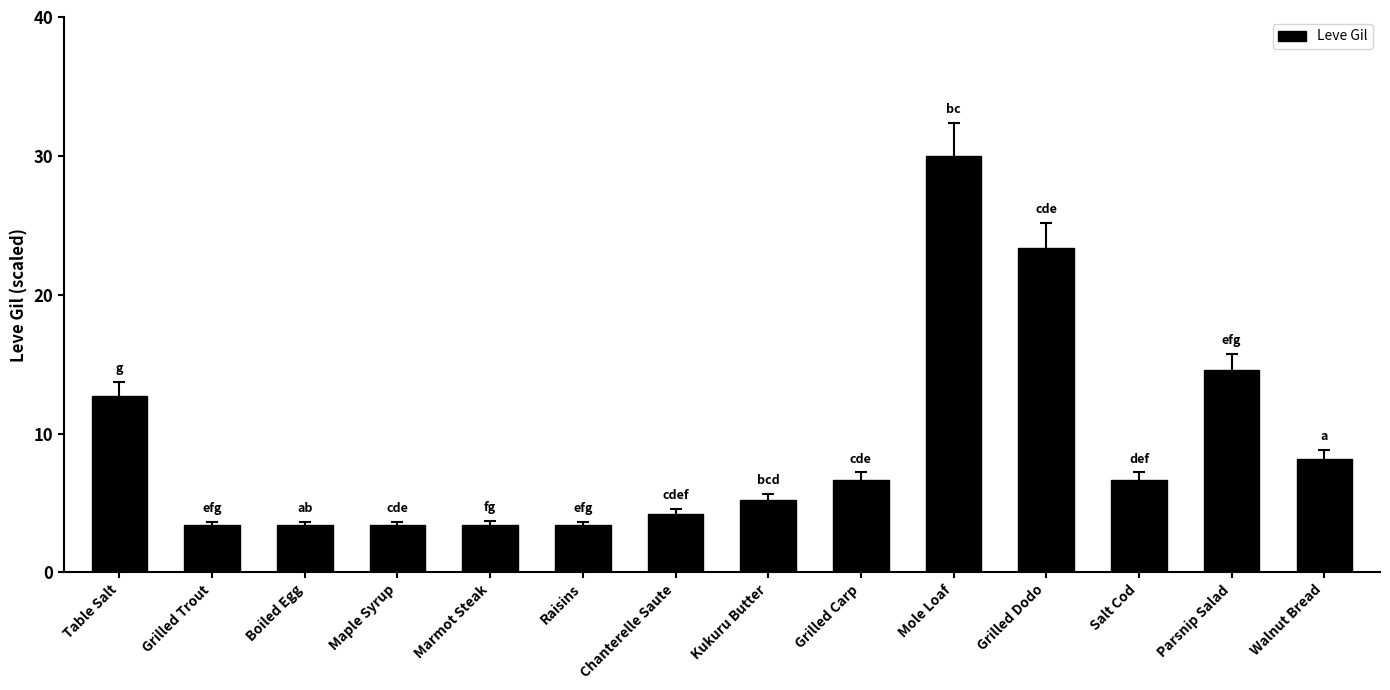

How many data points are less than 6?

7